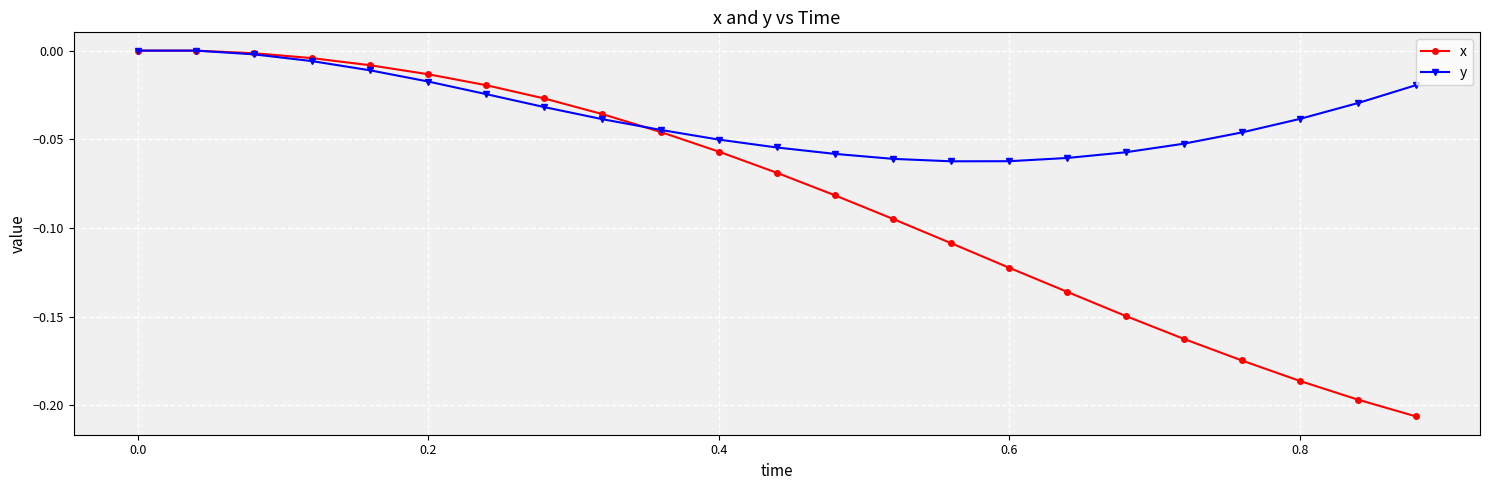

Which series has the largest range (max minus min)?

x